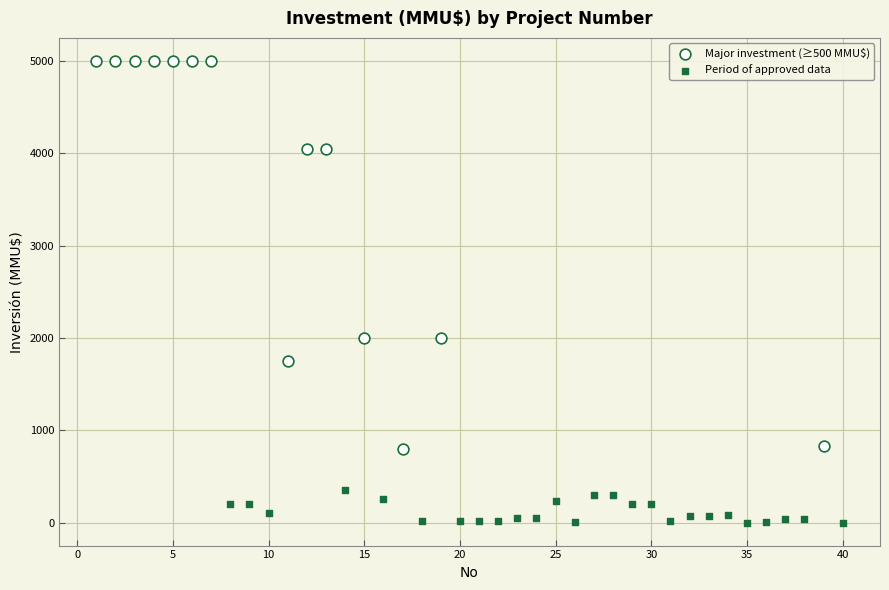

Which series has the largest Y range (max minus min)?

Major investment (≥500 MMU$)